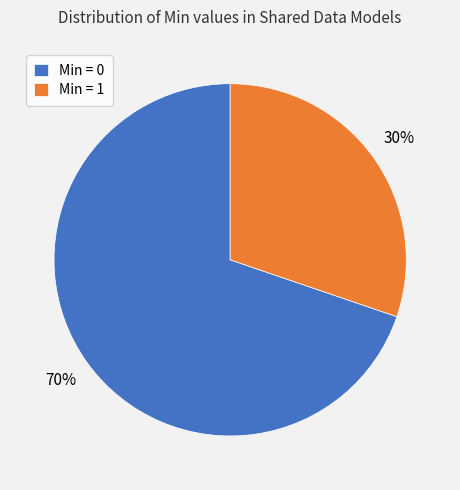

Which slice is the largest?

Min = 0